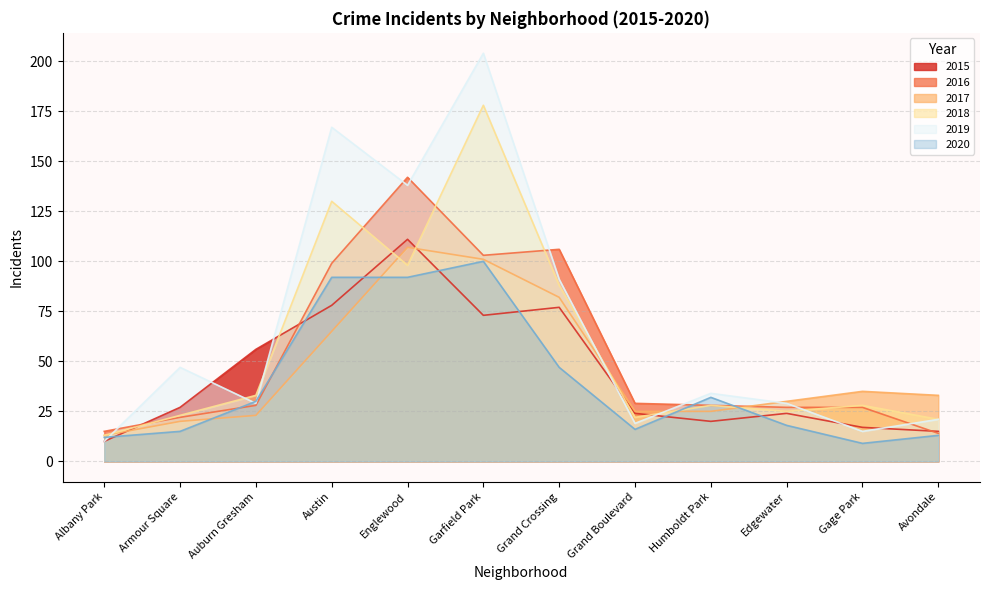

Rank the series at Humboldt Park from lowest to highest value.

2015, 2017, 2016, 2018, 2020, 2019